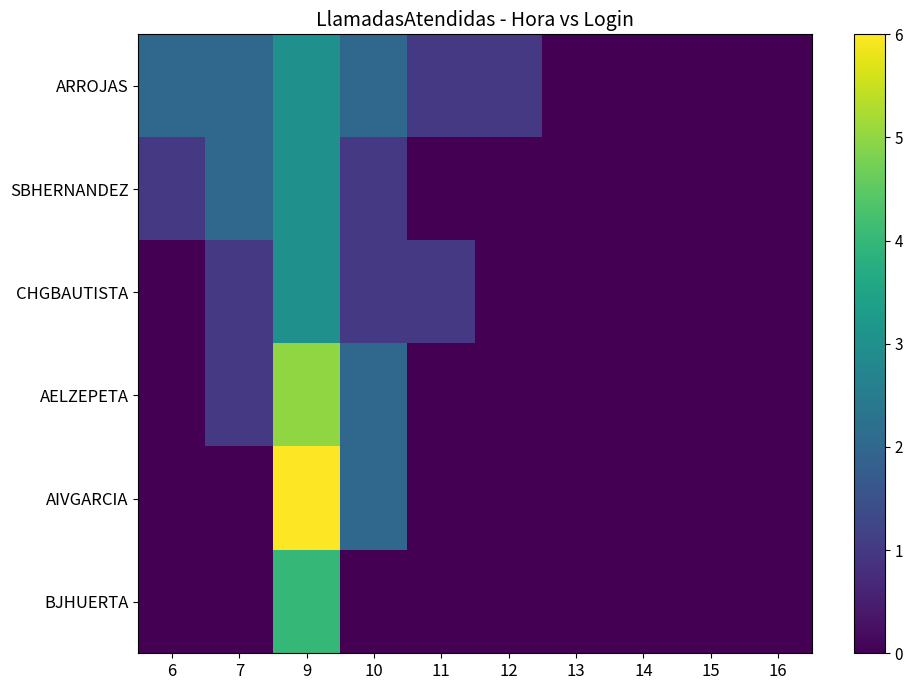

Which series has the largest total across all categories?

ARROJAS